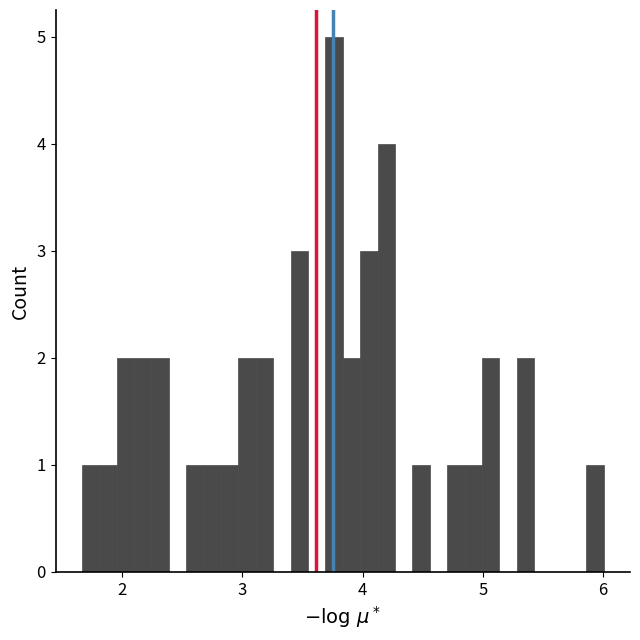

Read against the x-axis, roughly where is the centre of the tallest bar?

3.8